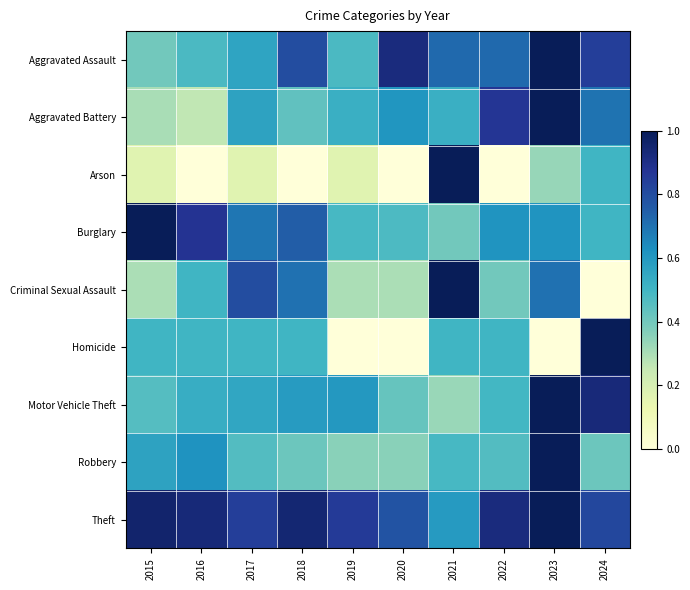

What is the total value across all series at 2021?

5.5